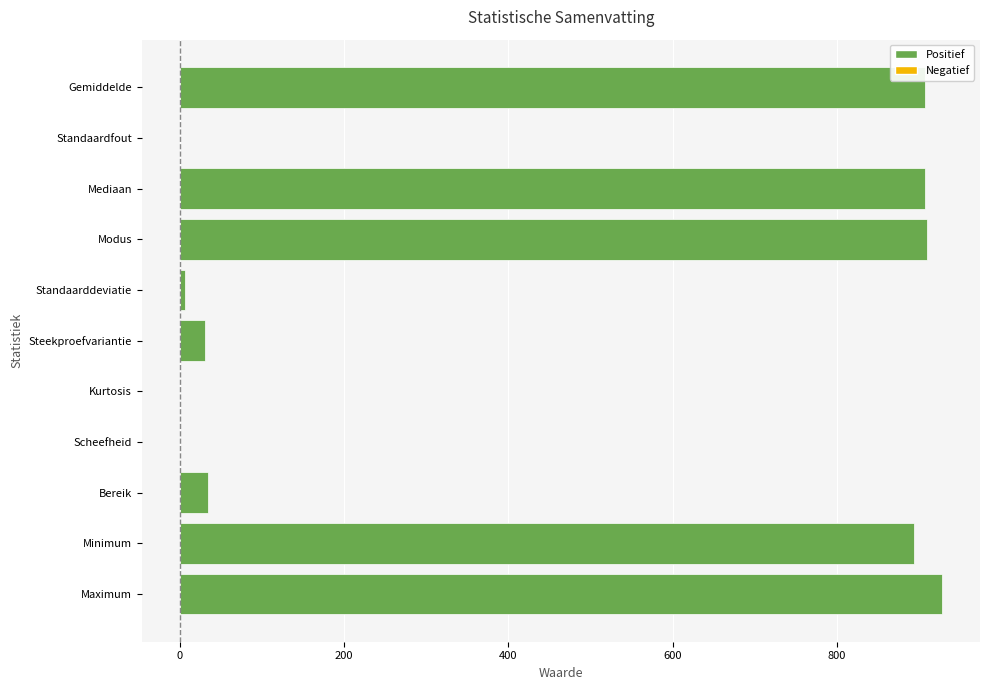

Which label corresponds to the largest value in the chart?

Maximum